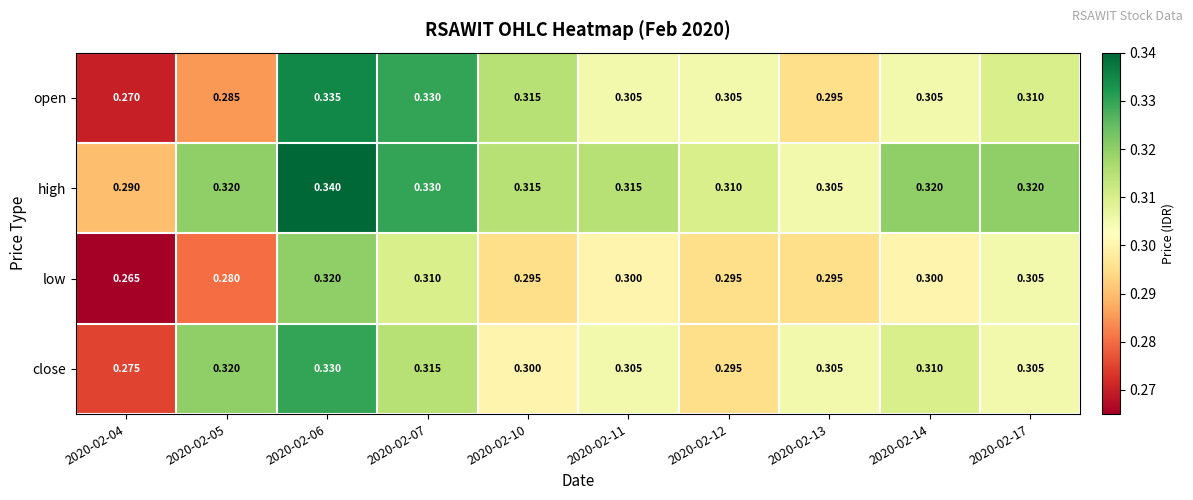

How many data points does each series have?

10